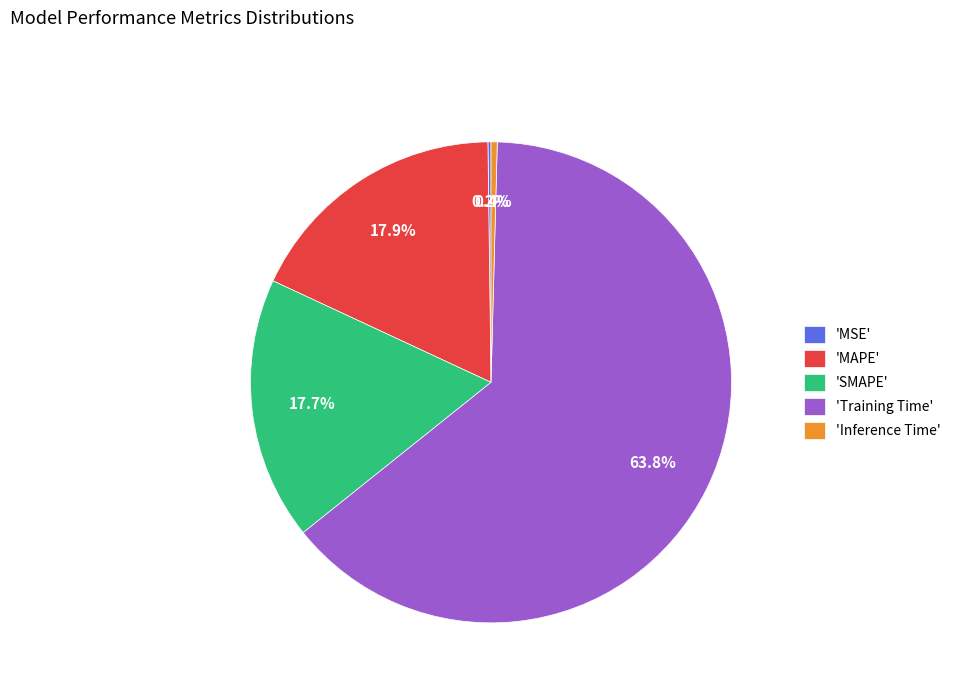

Which category has the biggest portion of the pie?

'Training Time'